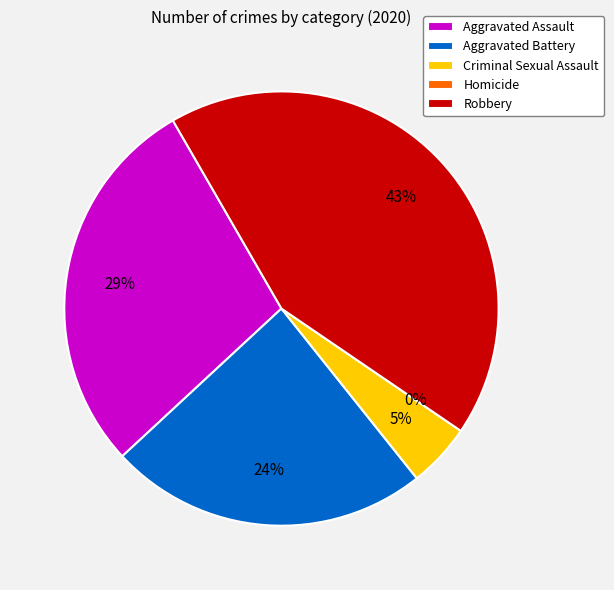

How many slices are in this pie chart?

5